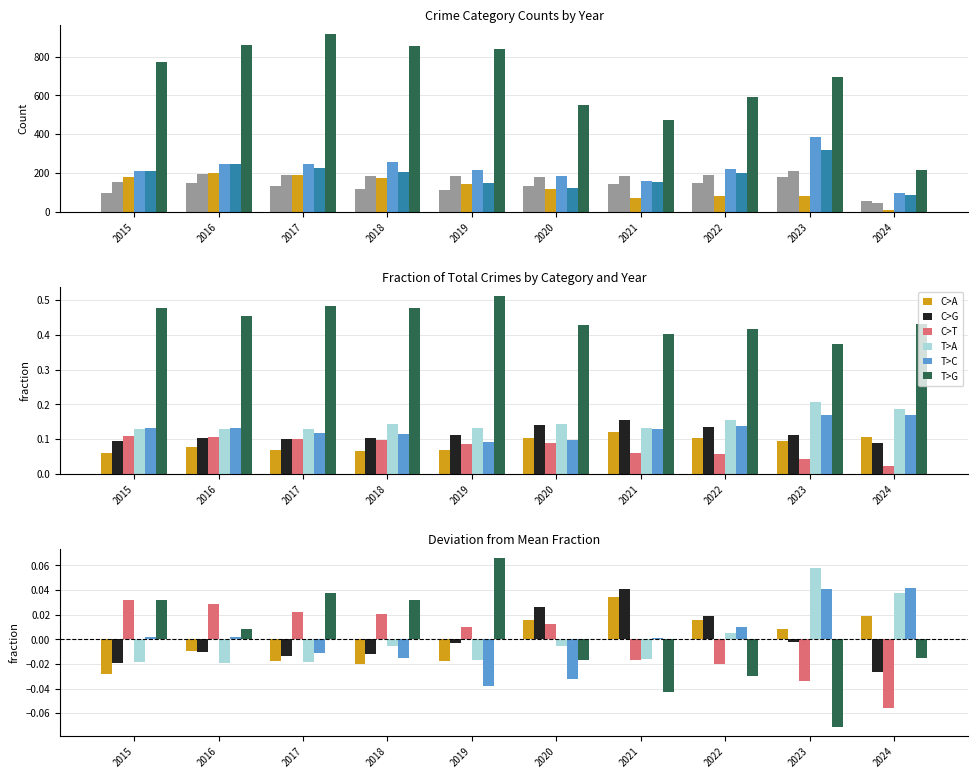

What is the approximate value of Aggravated Battery at 2019, to the nearest 10?

180